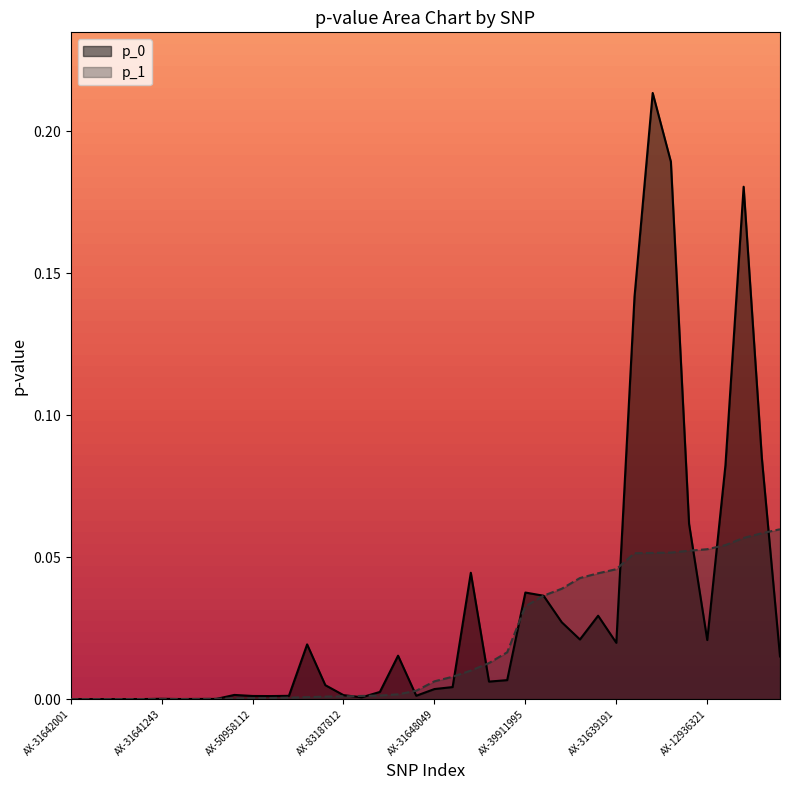

At which category does p_0 reach its first local peak?

AX-31642169